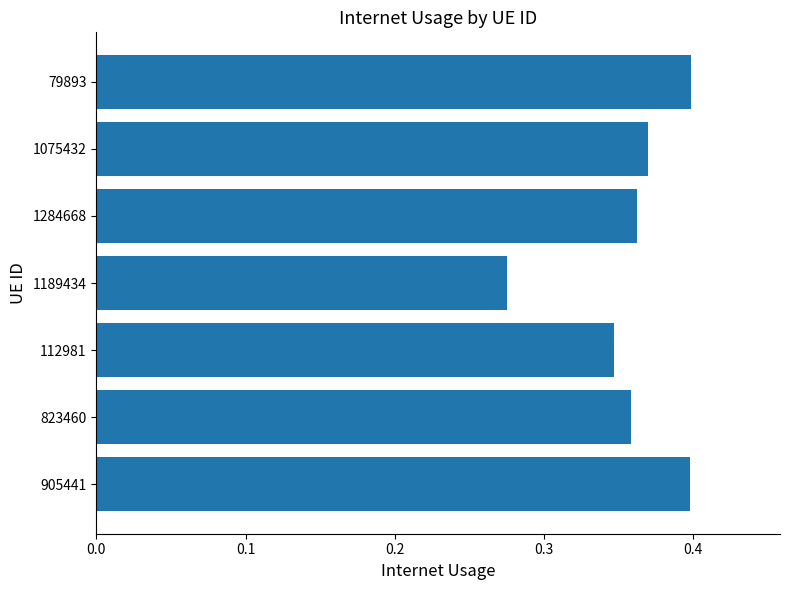

The value at 1189434 is 0.5. True or false?

False